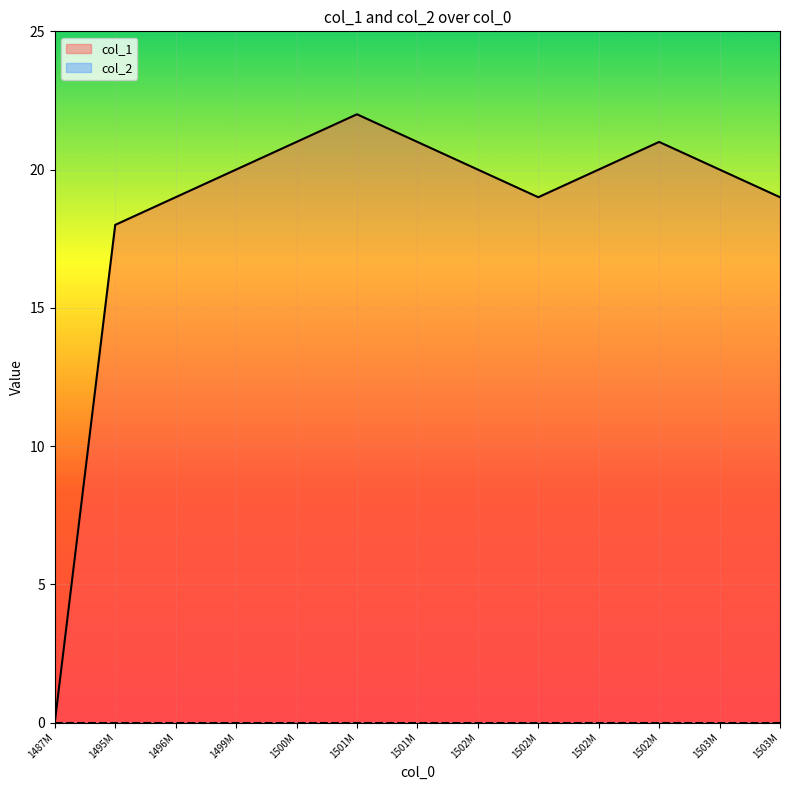

List the series in order of their overall mean, highest first.

col_1, col_2